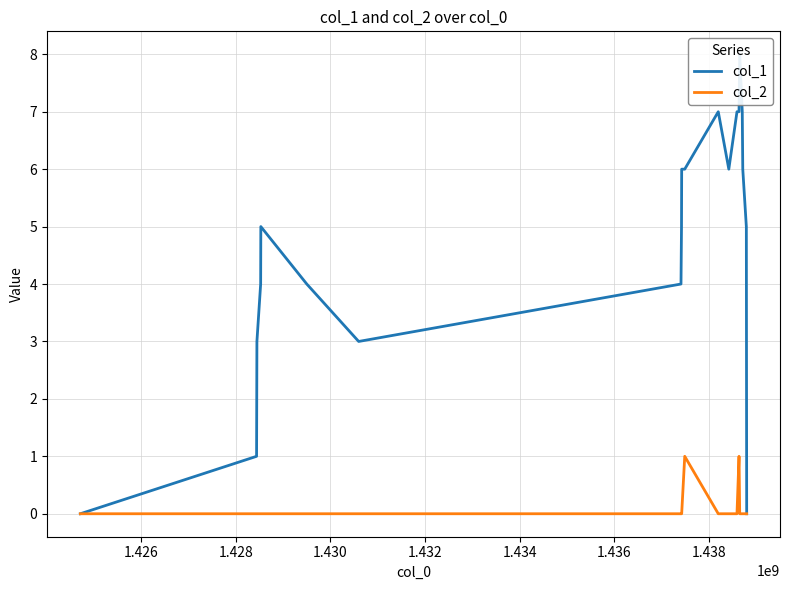

What is the difference between the col_1 values at 1.430 and 1.432?

1